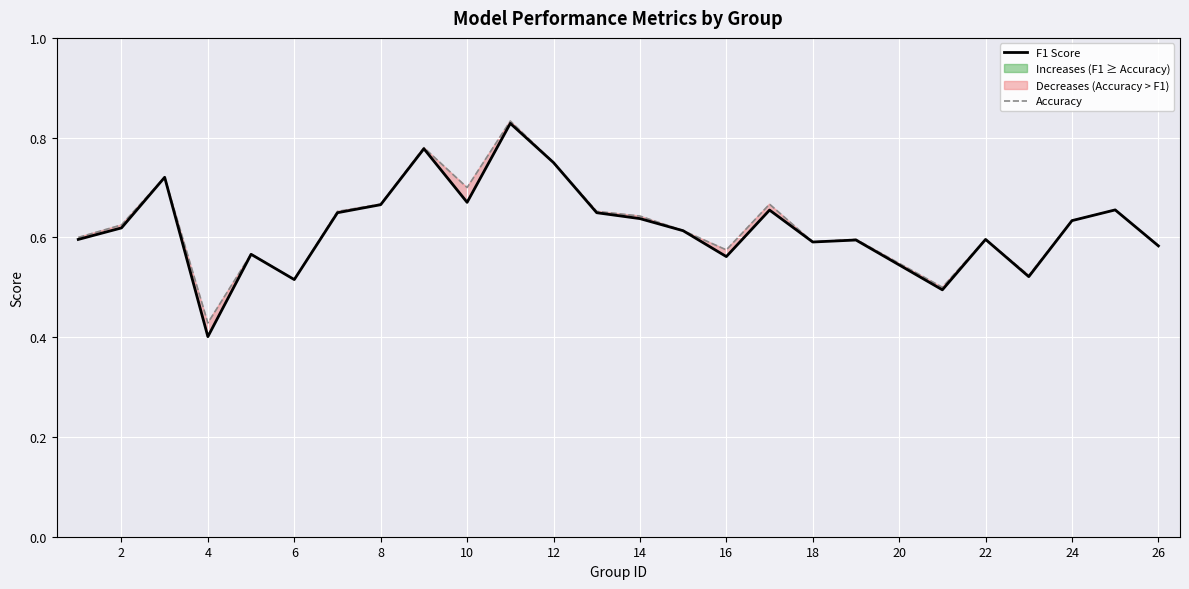

List the series in order of their peak value, lowest first.

F1 Score, Accuracy